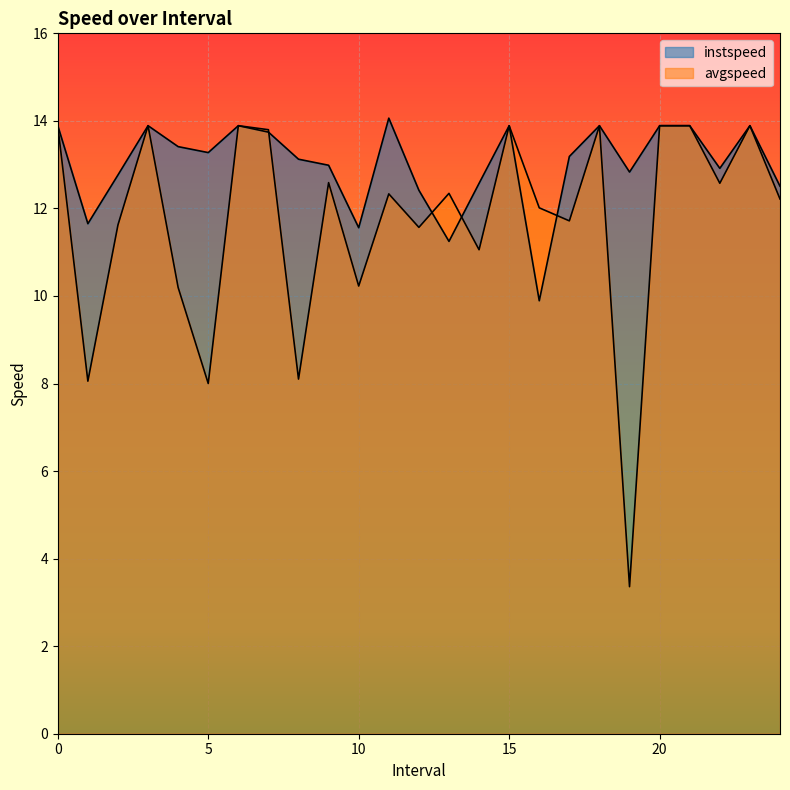

Reading right to left, extract all data points from this chart.

instspeed: 24.0=12.5	23=13.9	22.0=12.9	21=13.9	20=13.9	19.0=12.8	18=13.9	17.0=13.2	16.0=9.9	15=13.9	14.0=12.6	13.0=11.2	12.0=12.4	11.0=14.1	10.0=11.6	9.0=13.0	8.0=13.1	7.0=13.7	6=13.9	5.0=13.3	4.0=13.4	3=13.9	2.0=12.8	1.0=11.7	0=13.9
avgspeed: 24.0=12.2	23=13.9	22.0=12.6	21=13.9	20=13.9	19.0=3.4	18=13.9	17.0=11.7	16.0=12.0	15=13.9	14.0=11.1	13.0=12.3	12.0=11.6	11.0=12.3	10.0=10.2	9.0=12.6	8.0=8.1	7.0=13.8	6=13.9	5.0=8.0	4.0=10.2	3=13.9	2.0=11.6	1.0=8.1	0=13.9